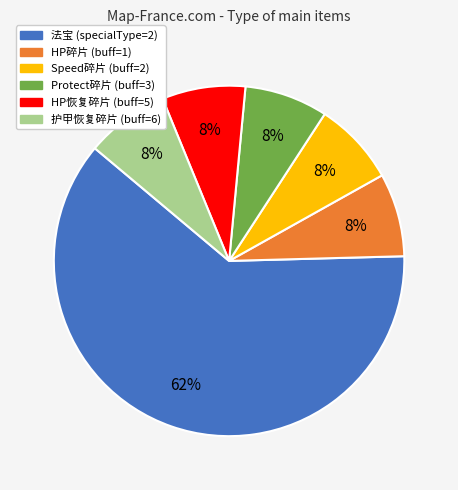

How many segments does this pie chart have?

6